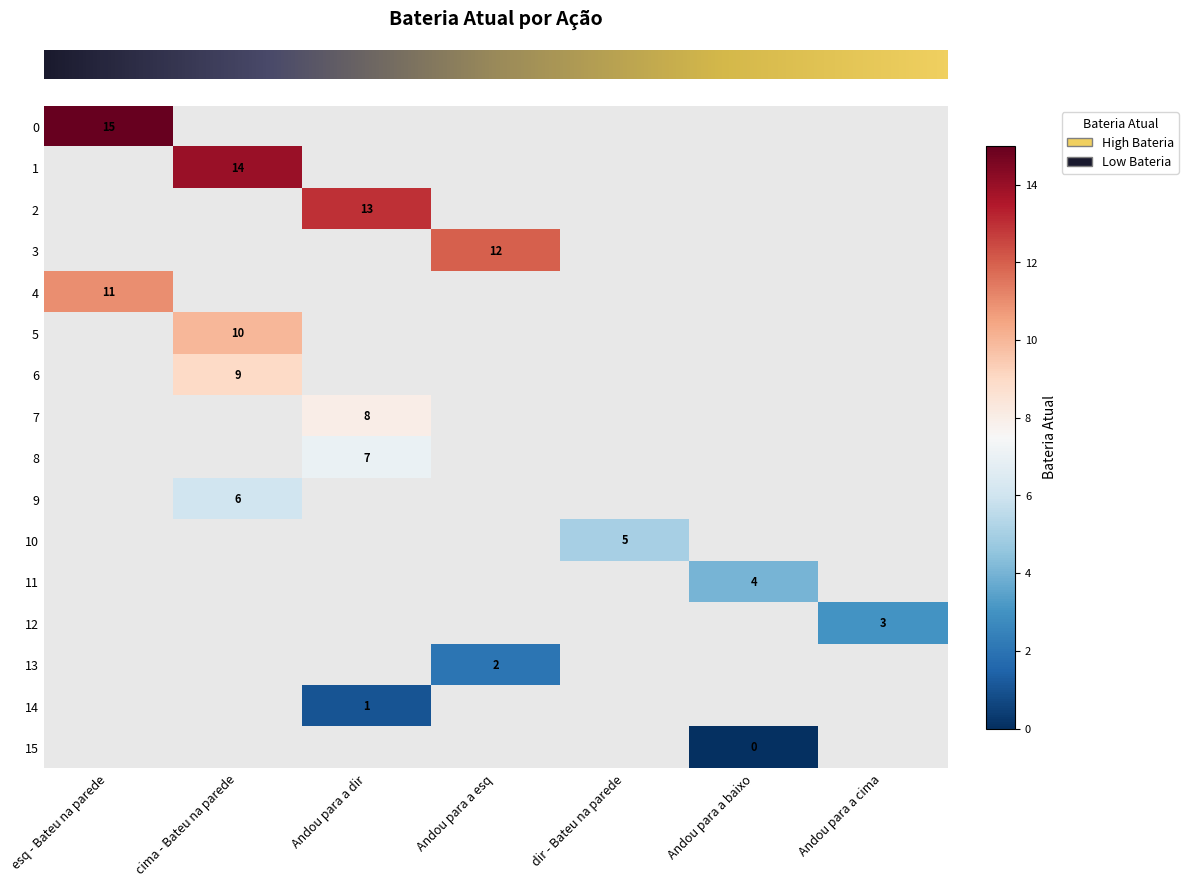

List the series in order of their peak value, highest first.

row_0, row_1, row_2, row_3, row_4, row_5, row_6, row_7, row_8, row_9, row_10, row_11, row_12, row_13, row_14, row_15